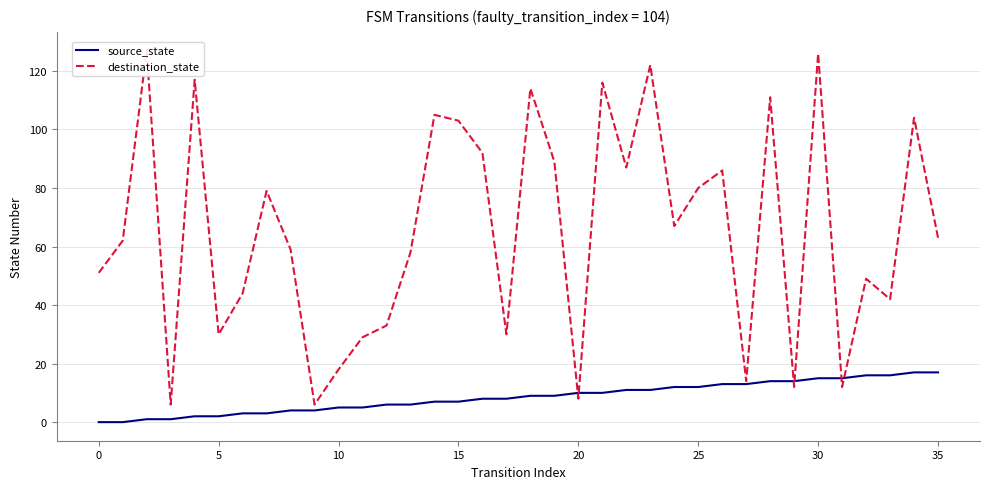

Does the chart display data point markers on the line(s)?

No